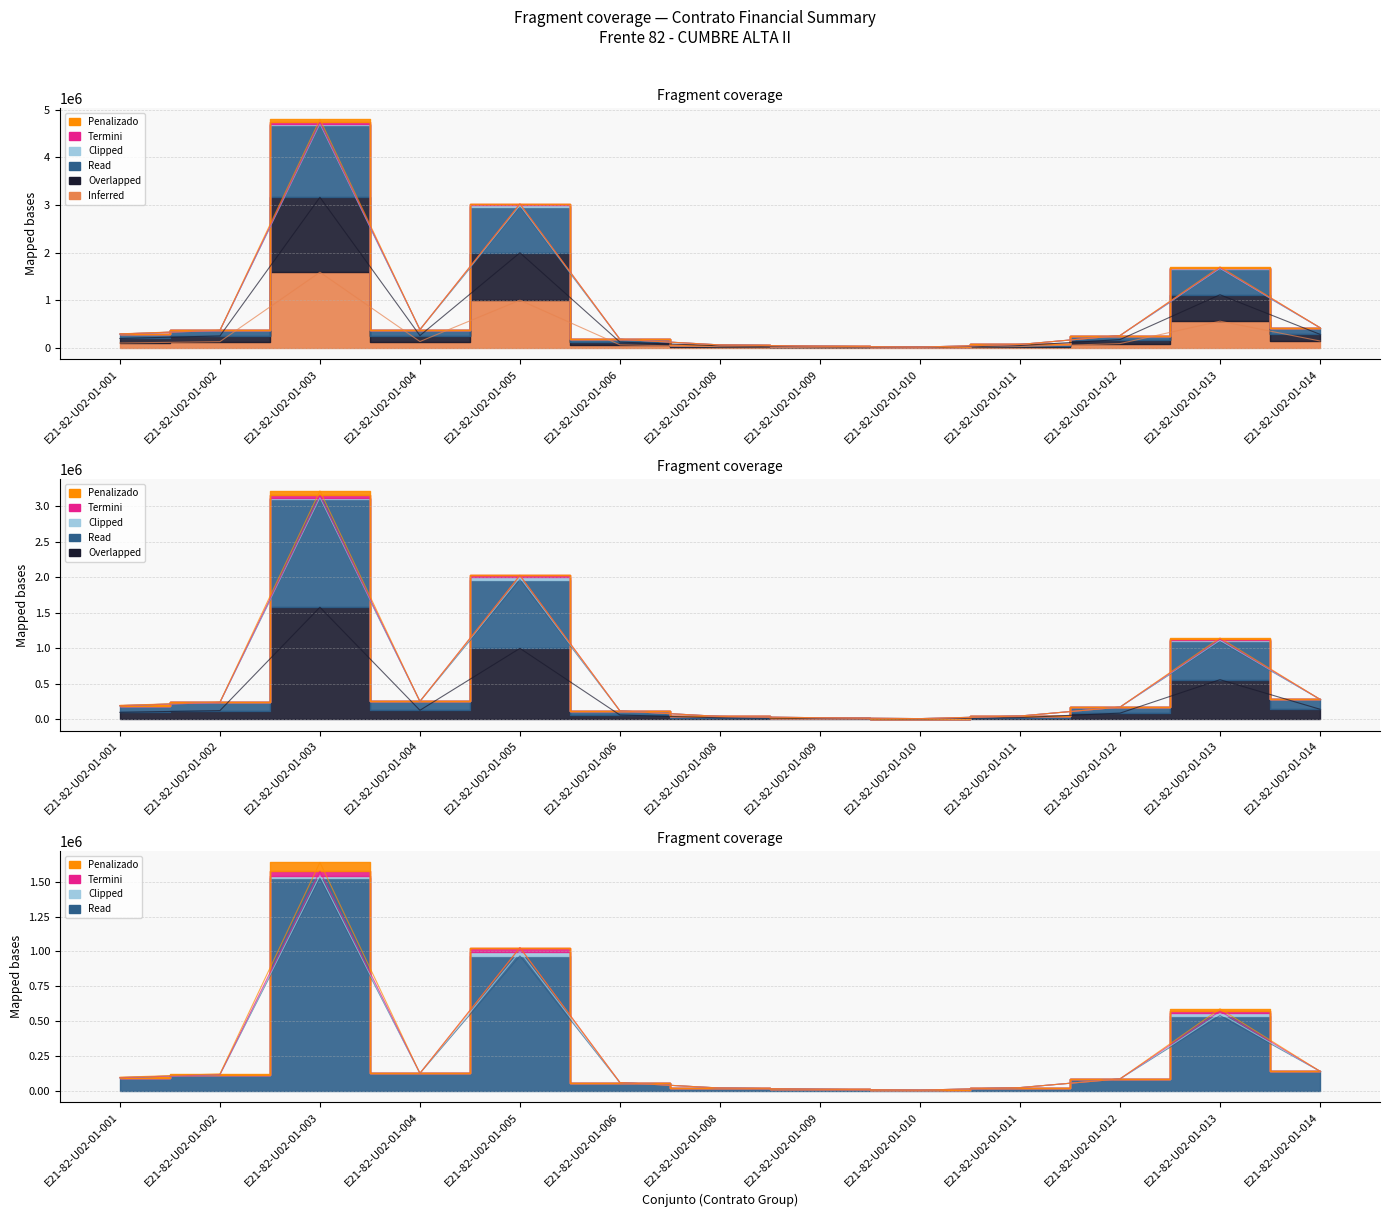

True or false: Estimado and Total intersect in this chart.

False